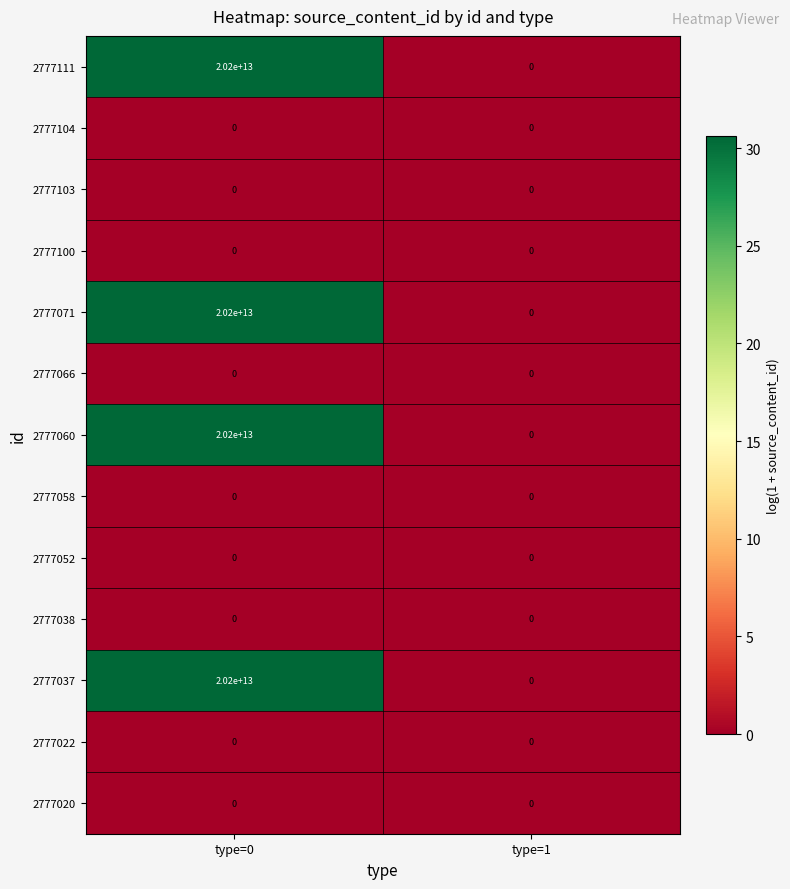

What is the difference between the 2777071 values at type=0 and type=1?

20200000000000